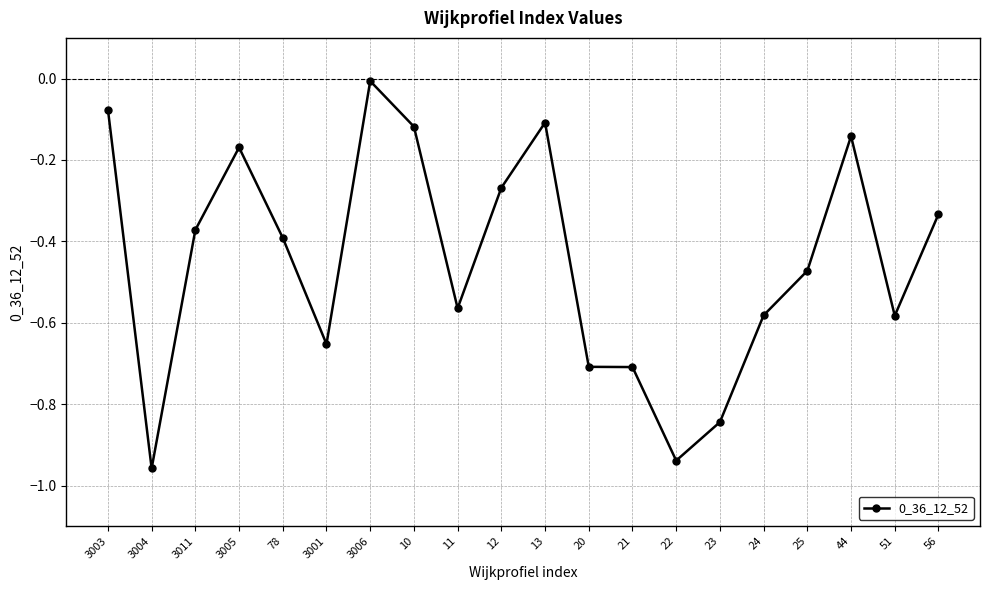

What is the label of the 1st point from the right?

56